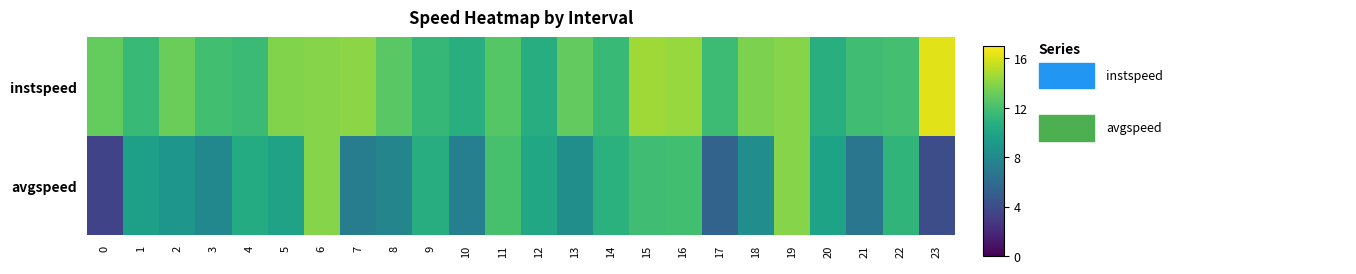

Rank the series by their maximum value, from highest to lowest.

instspeed, avgspeed